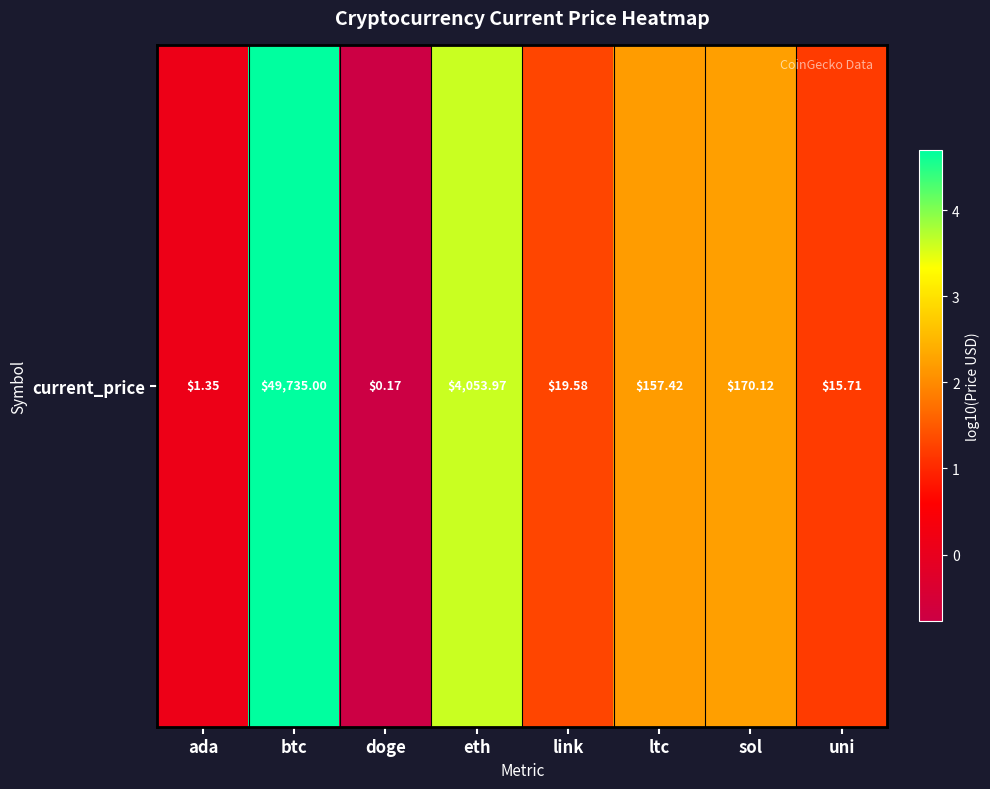

List the labels in order of value, smallest first.

doge, ada, uni, link, ltc, sol, eth, btc